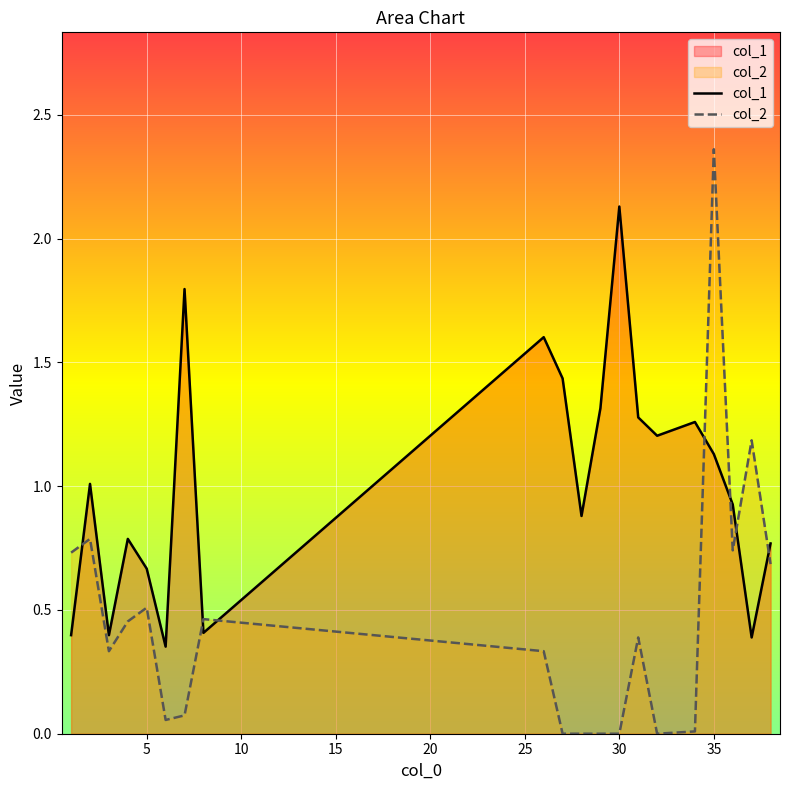

Reading right to left, transcribe all the data shown in this chart.

col_1: 38=0.8	37=0.4	36=0.9	35=1.1	34=1.3	32=1.2	31=1.3	30=2.1	29=1.3	28=0.9	27=1.4	26=1.6	8=0.4	7=1.8	6=0.4	5=0.7	4=0.8	3=0.4	2=1.0	1=0.4
col_2: 38=0.7	37=1.2	36=0.7	35=2.4	34=0.0	32=0.0	31=0.4	30=0.0	29=0.0	28=0.0	27=0.0	26=0.3	8=0.5	7=0.1	6=0.1	5=0.5	4=0.5	3=0.3	2=0.8	1=0.7